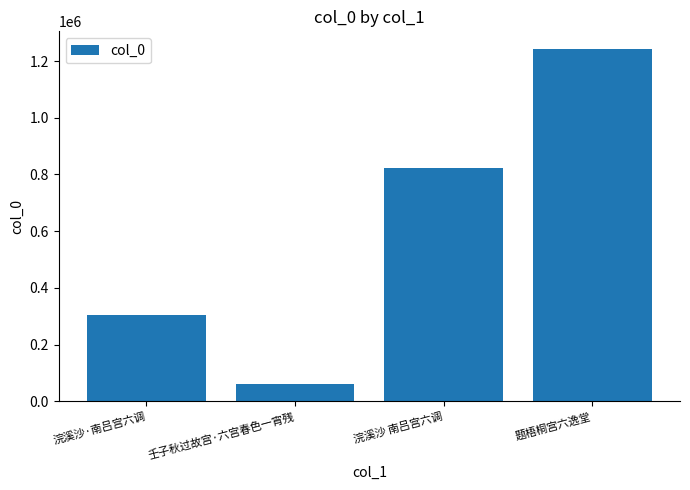

What is the maximum value shown in the chart?

1243009